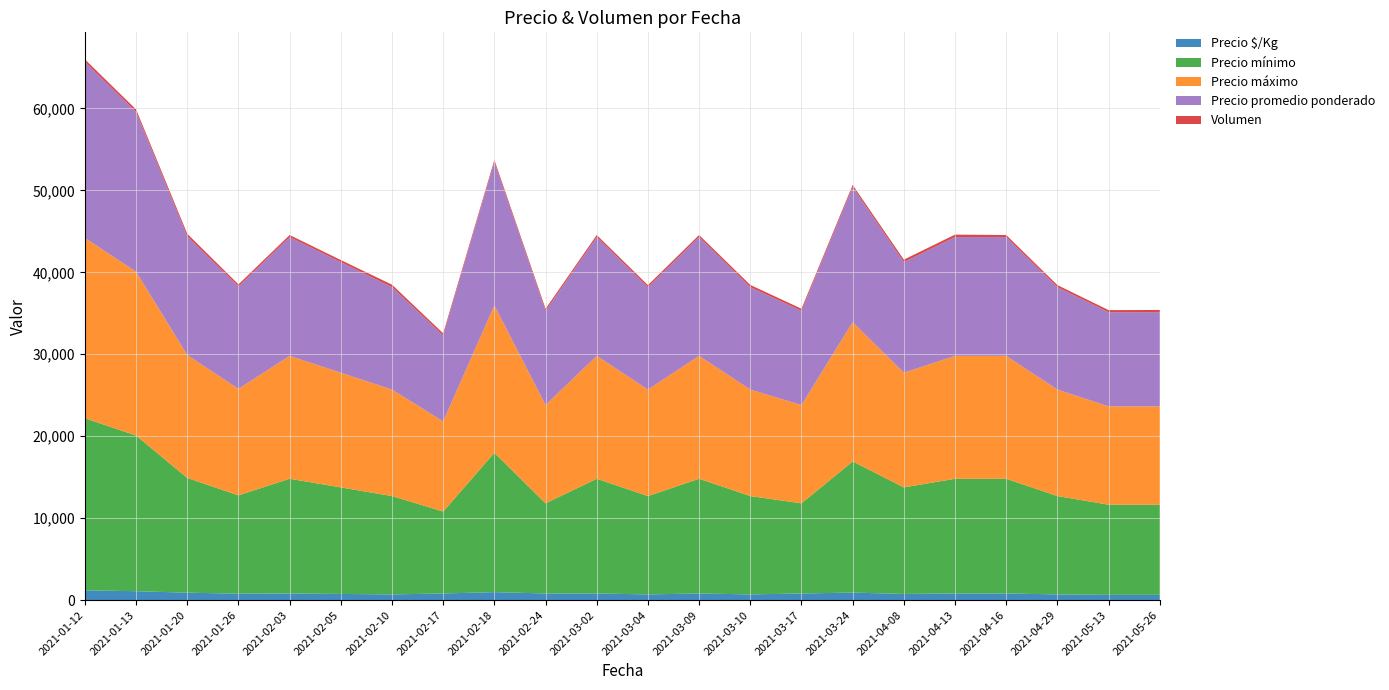

Reading left to right, extract all data points from this chart.

Precio $/Kg: 1194	1083	906	781	806	750	694	806	972	806	806	694	806	694	806	917	750	806	806	694	639	639
Precio mínimo: 21000	19000	14000	12000	14000	13000	12000	10000	17000	11000	14000	12000	14000	12000	11000	16000	13000	14000	14000	12000	11000	11000
Precio máximo: 22000	20000	15000	13000	15000	14000	13000	11000	18000	12000	15000	13000	15000	13000	12000	17000	14000	15000	15000	13000	12000	12000
Precio promedio ponderado: 21500	19500	14500	12500	14500	13500	12500	10500	17500	11500	14500	12500	14500	12500	11500	16500	13500	14500	14500	12500	11500	11500
Volumen: 300	300	300	250	250	250	300	250	250	250	250	250	250	270	250	250	300	300	250	250	250	270